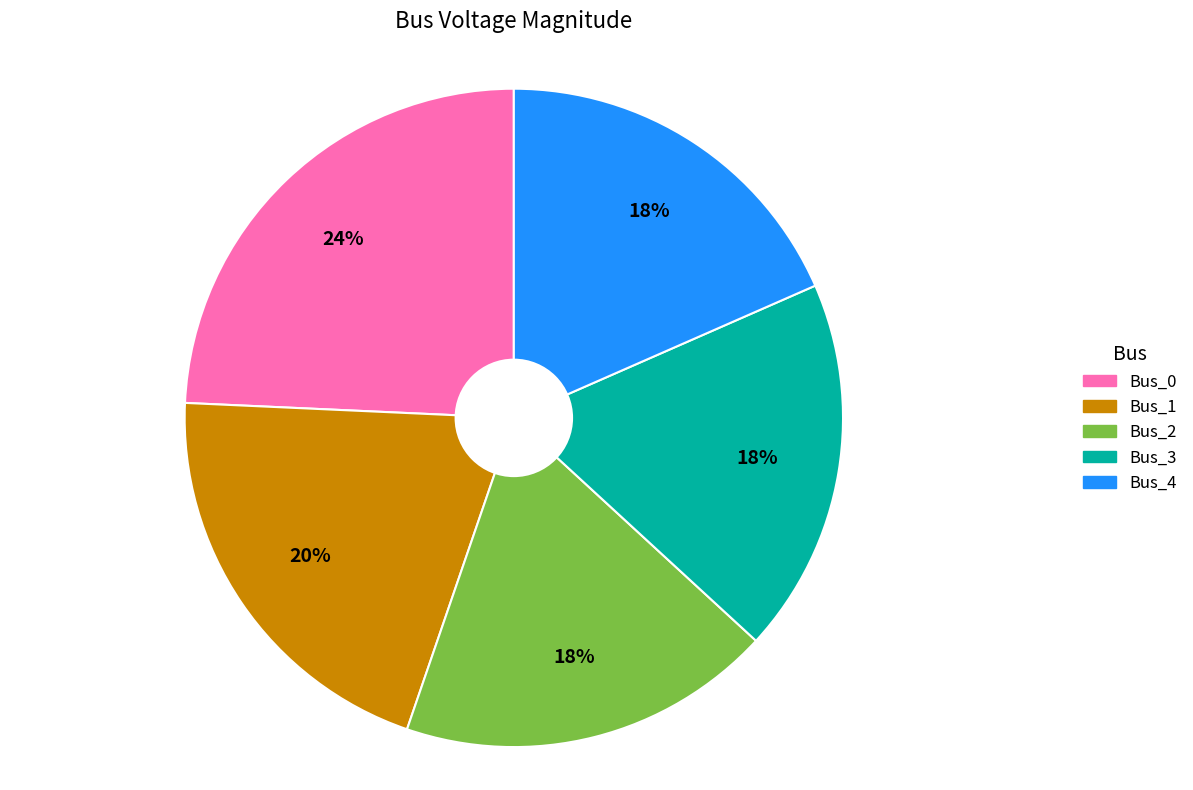

Is Bus_3 the majority of the pie?

No